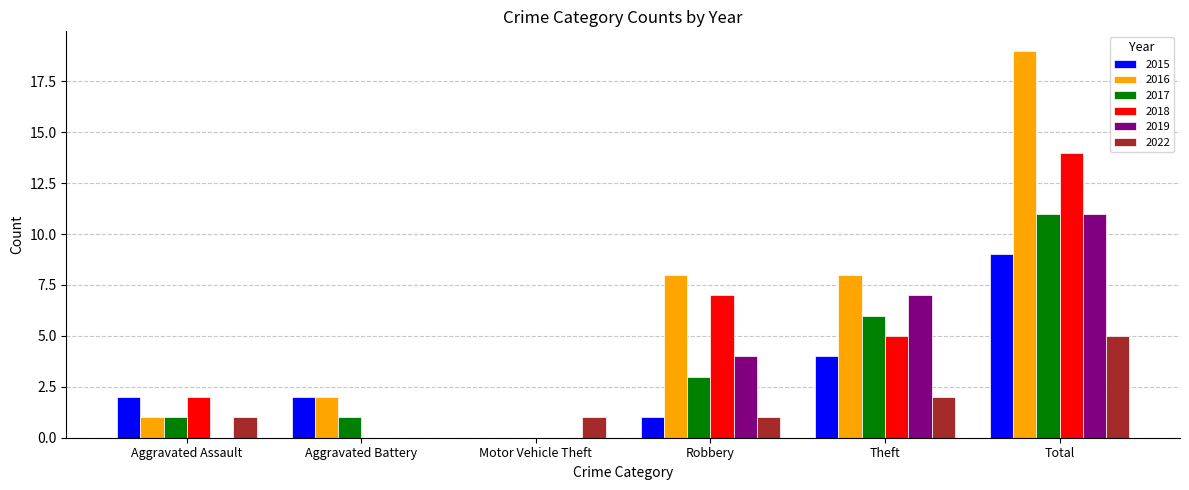

Are the bars horizontal?

No